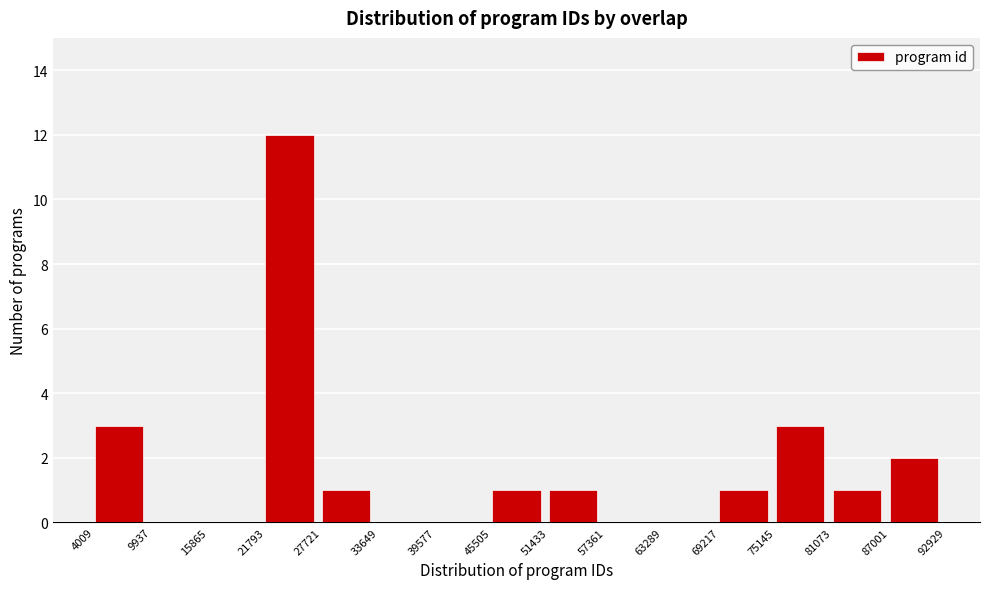

Reading left to right, transcribe this chart: for each bar, give the range it covers on the x-axis and its height. The values are not printed on the chart, so give them approximately, as read against the axis.

4009 to 9937: 3
9937 to 15865: 0
15865 to 21793: 0
21793 to 27721: 12
27721 to 33649: 1
33649 to 39577: 0
39577 to 45505: 0
45505 to 51433: 1
51433 to 57361: 1
57361 to 63289: 0
63289 to 69217: 0
69217 to 75145: 1
75145 to 81073: 3
81073 to 87001: 1
87001 to 92929: 2